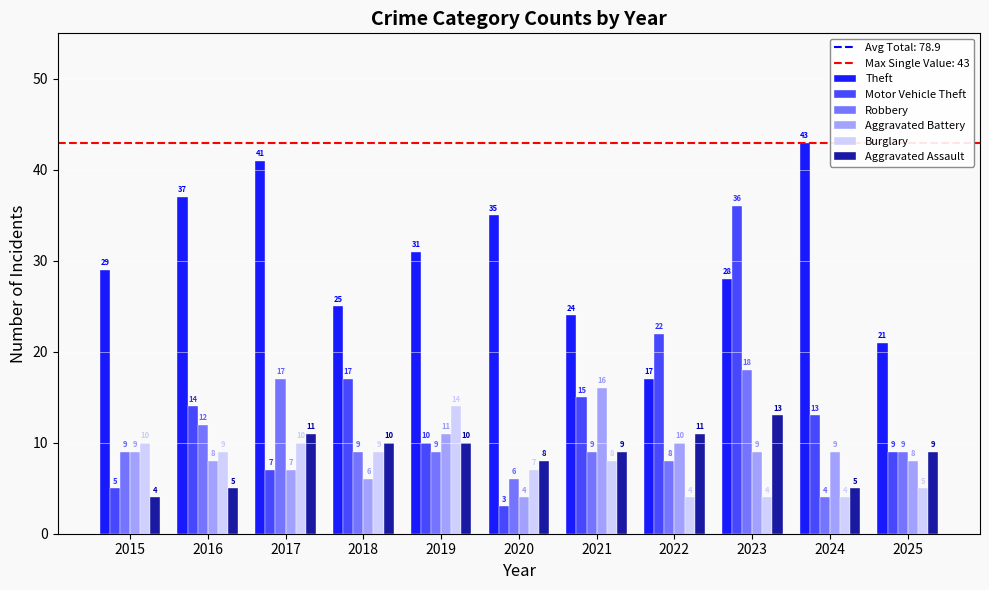

How many data points does each series have?

11